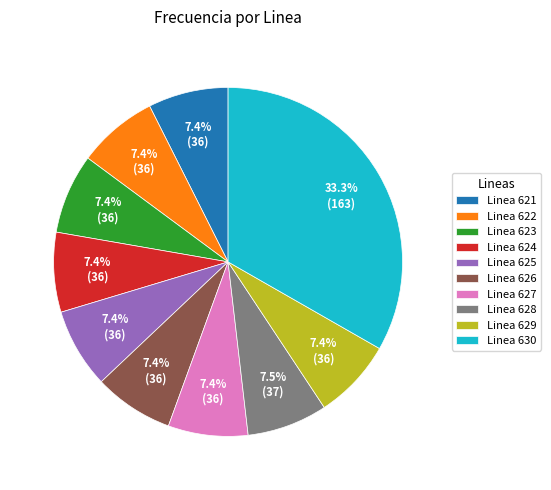

How much of the chart is everything except Linea 627?

92.6%